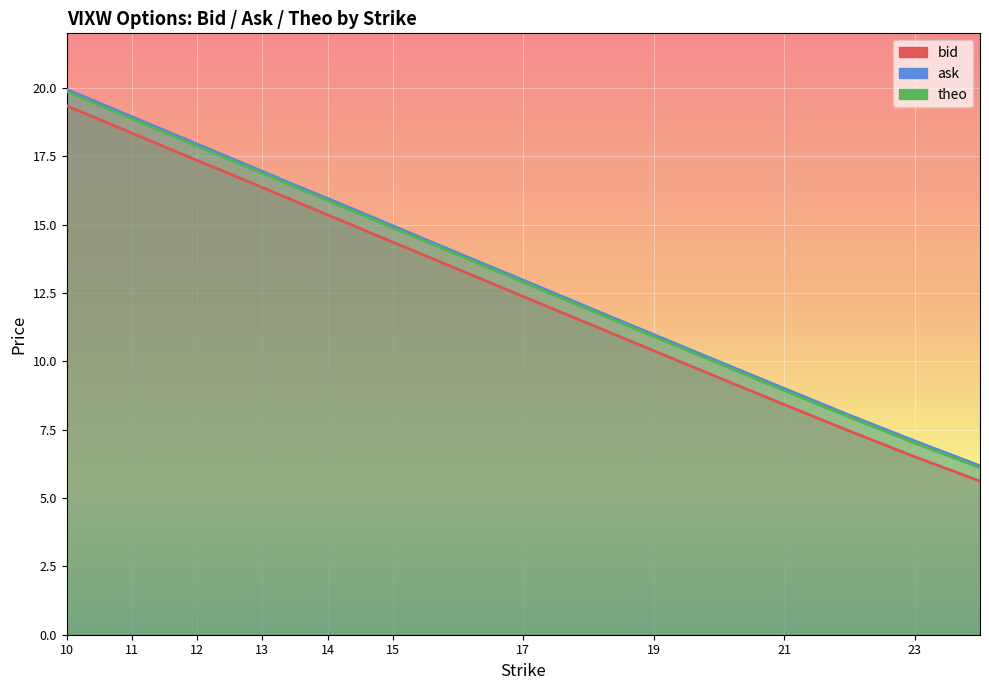

The value of bid at 15 is 14.4. True or false?

True